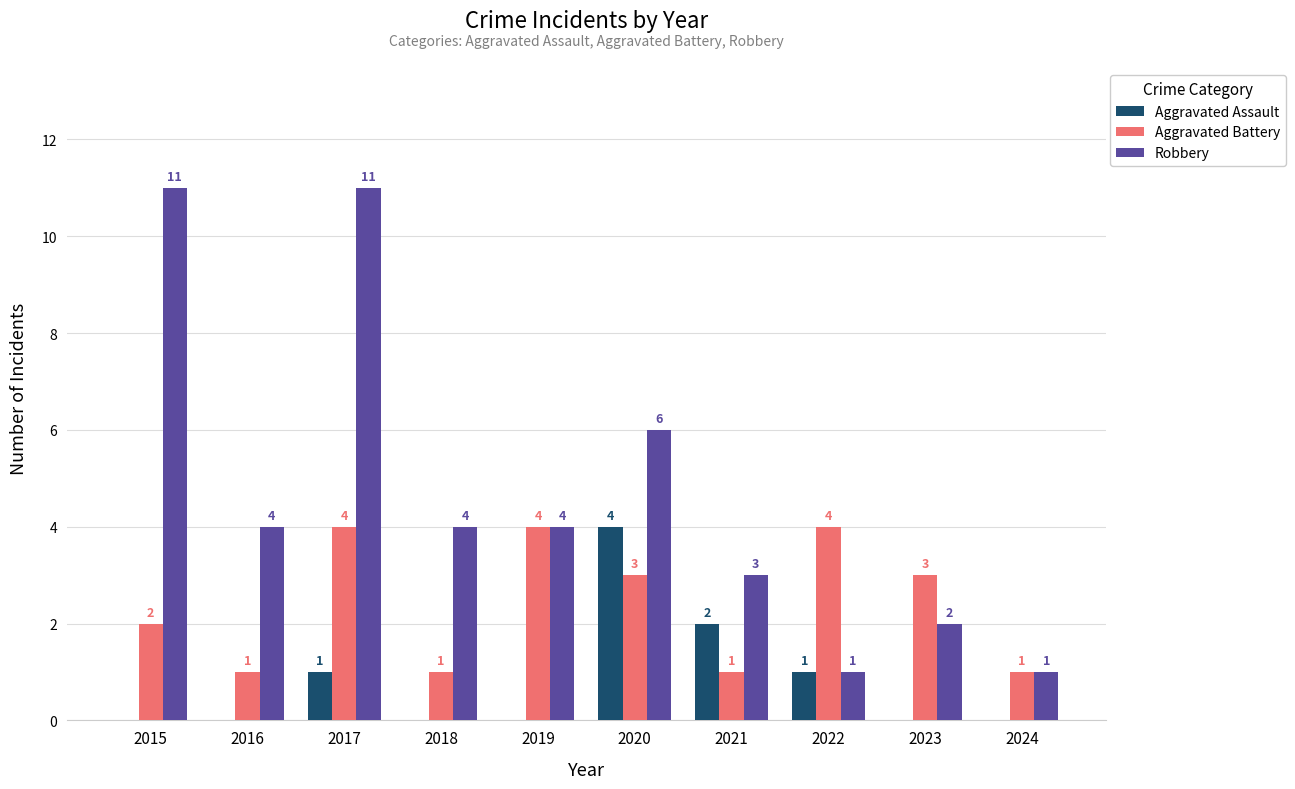

How many Aggravated Battery values are between 1 and 4?

10